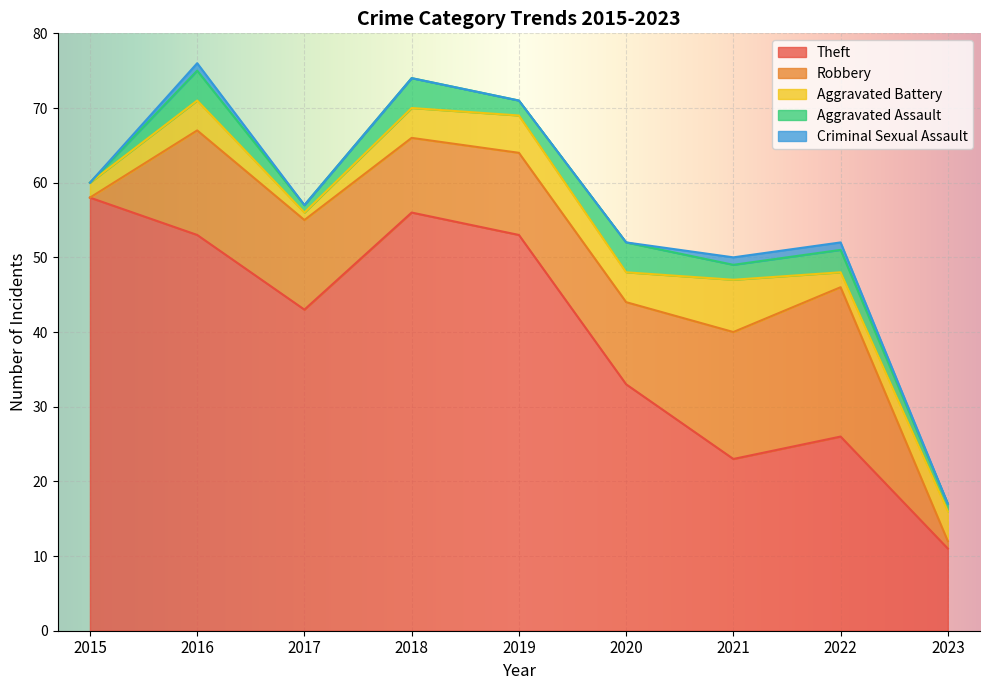

Reading right to left, what are all the values shown in this chart?

Theft: 2023=11	2022=26	2021=23	2020=33	2019=53	2018=56	2017=43	2016=53	2015=58
Robbery: 2023=1	2022=20	2021=17	2020=11	2019=11	2018=10	2017=12	2016=14	2015=0
Aggravated Battery: 2023=4	2022=2	2021=7	2020=4	2019=5	2018=4	2017=1	2016=4	2015=2
Aggravated Assault: 2023=1	2022=3	2021=2	2020=4	2019=2	2018=4	2017=1	2016=4	2015=0
Criminal Sexual Assault: 2023=0	2022=1	2021=1	2020=0	2019=0	2018=0	2017=0	2016=1	2015=0